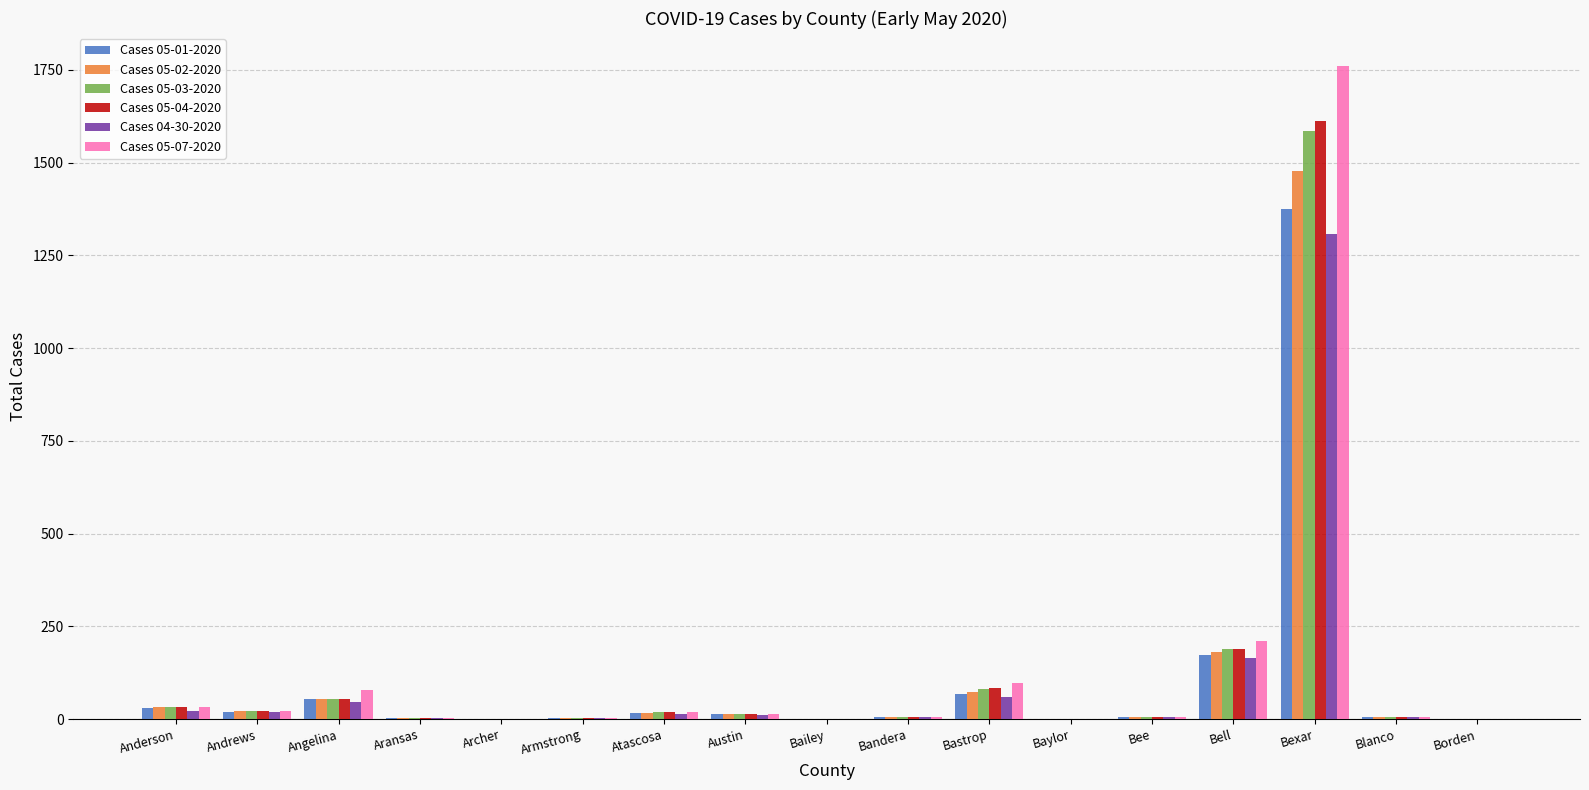

What is the maximum value shown in the chart?

1761